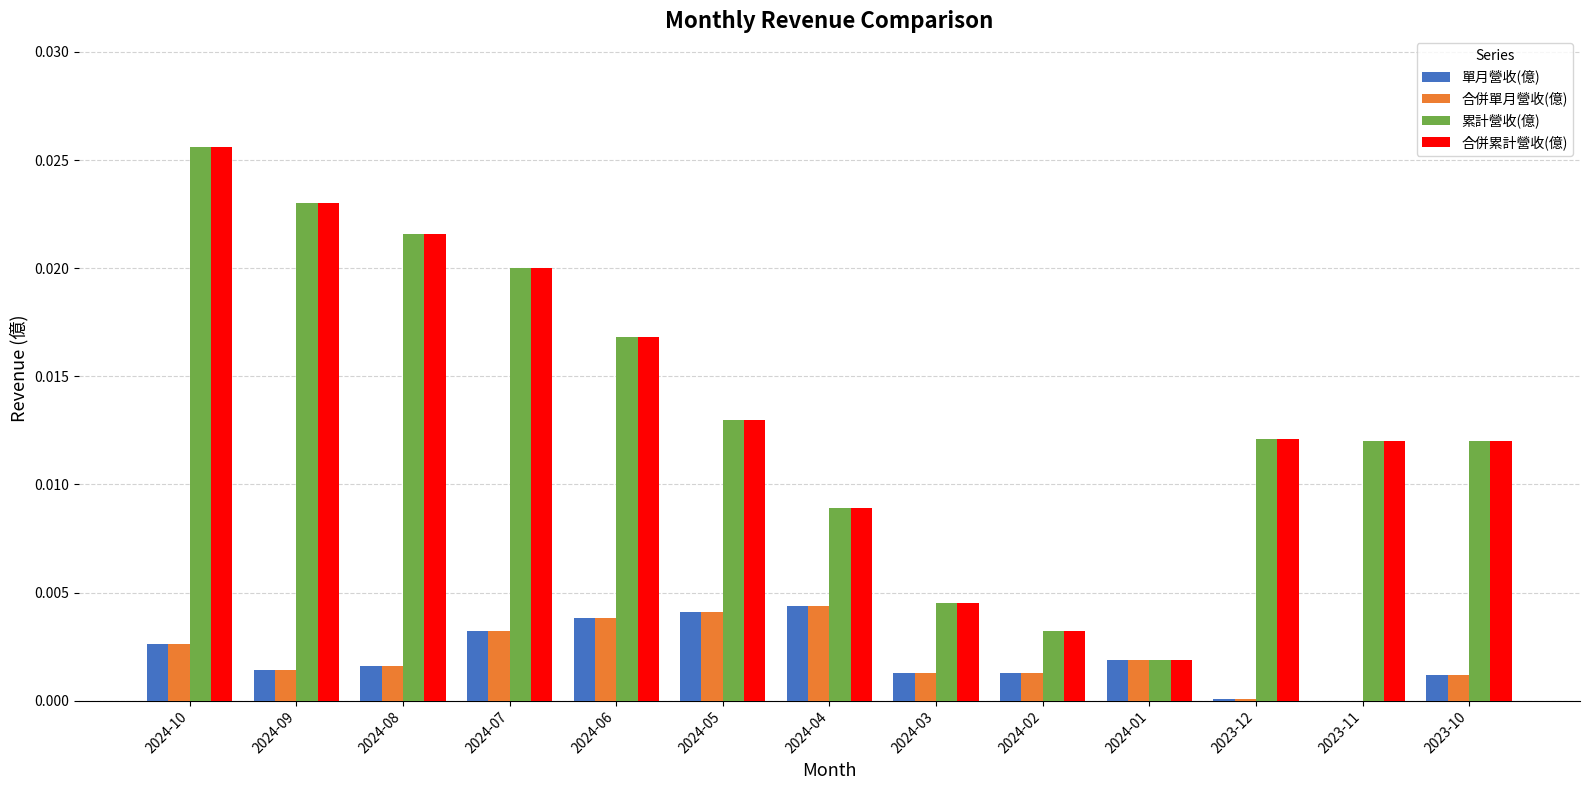

At which category is the sum across all series the highest?

2024-10